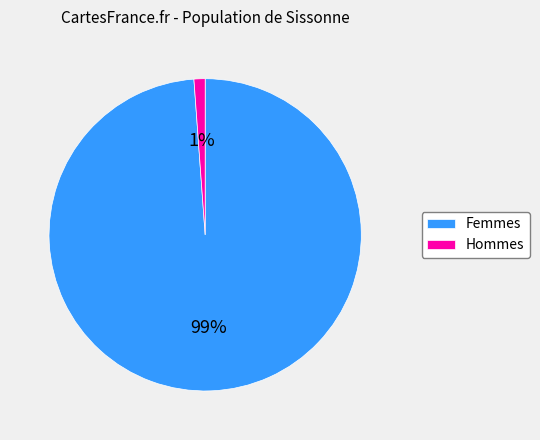

Count the number of slices in the pie.

2